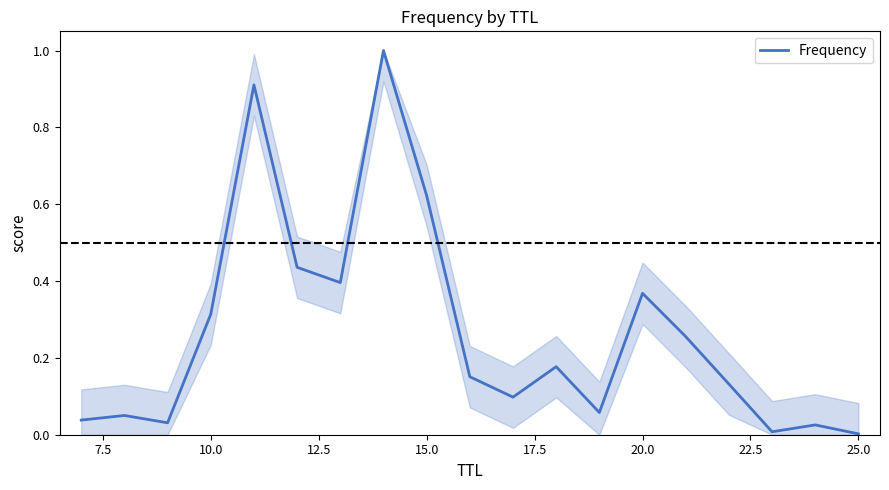

What is the greatest value displayed?

1.0